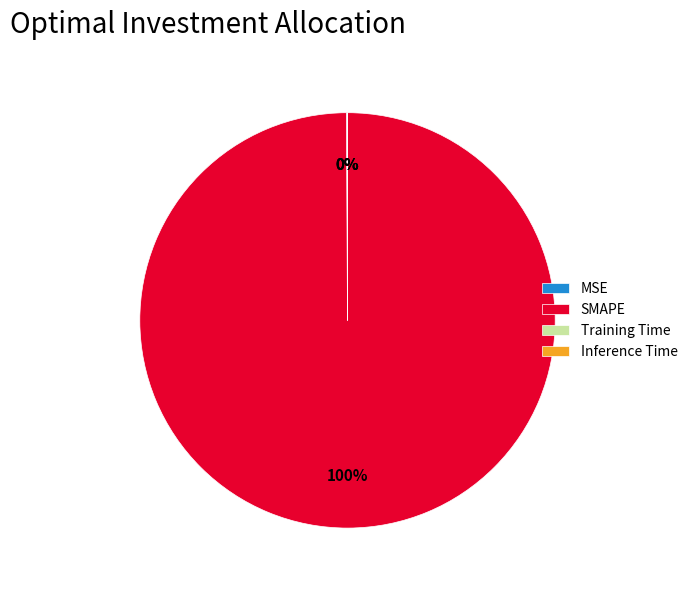

Is there a majority slice in this chart?

Yes